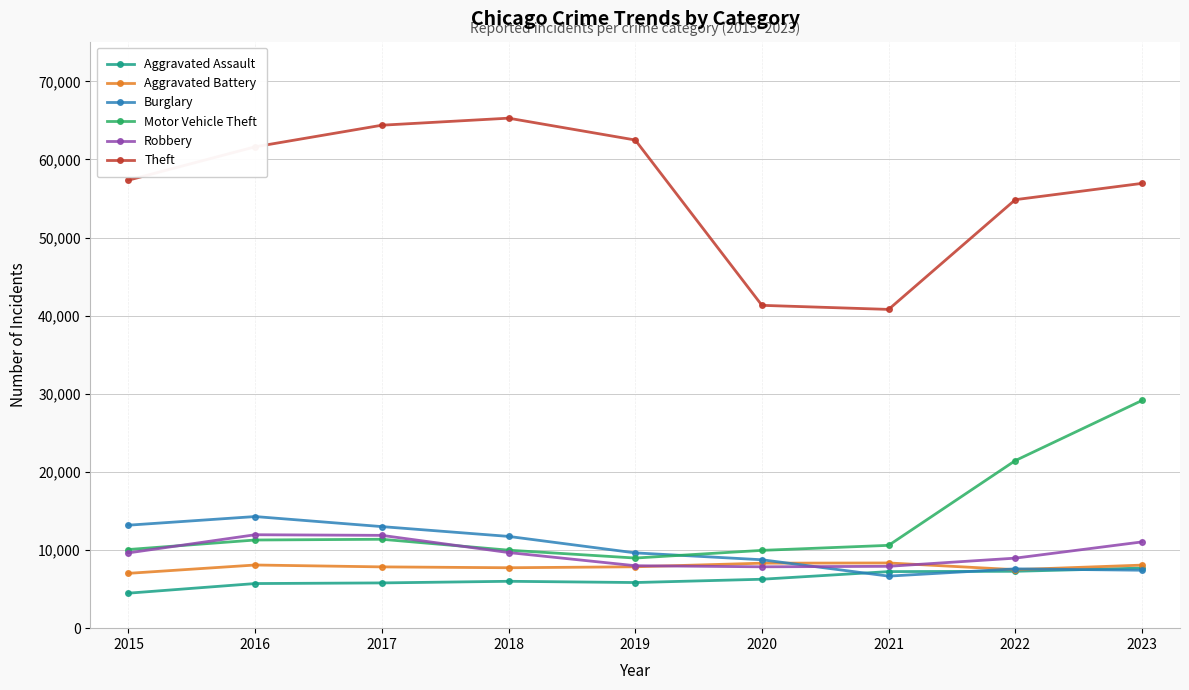

What is the value of the Aggravated Assault point at the 4th from the left?

6001